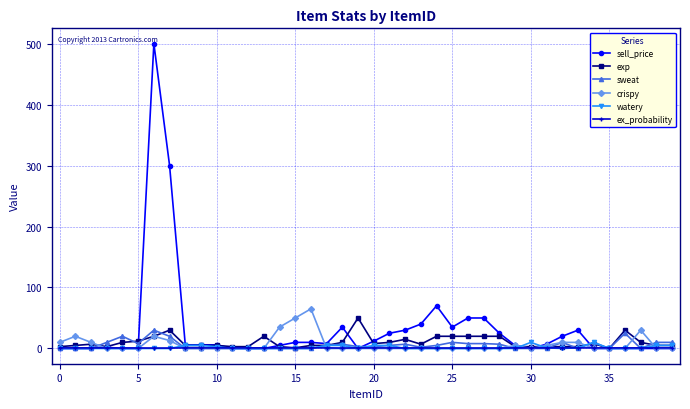

What is the maximum value for sweat?

30.0